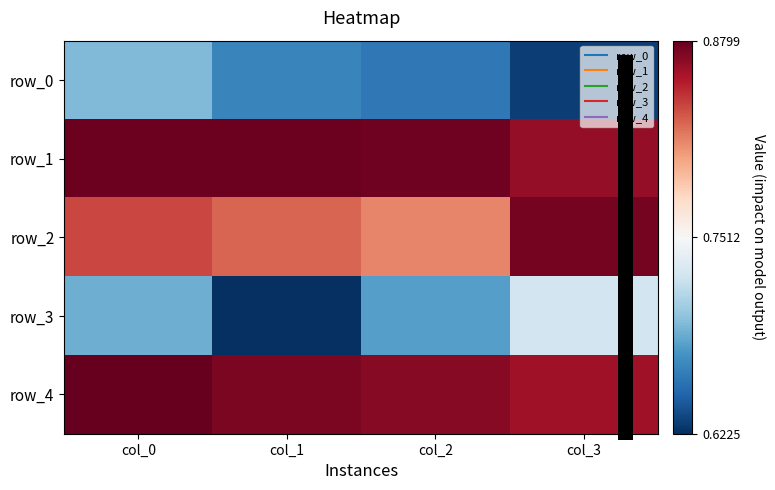

Reading left to right, list all the values displayed in this chart.

row_0: 0.7	0.7	0.7	0.6
row_1: 0.9	0.9	0.9	0.9
row_2: 0.8	0.8	0.8	0.9
row_3: 0.7	0.6	0.7	0.7
row_4: 0.9	0.9	0.9	0.9